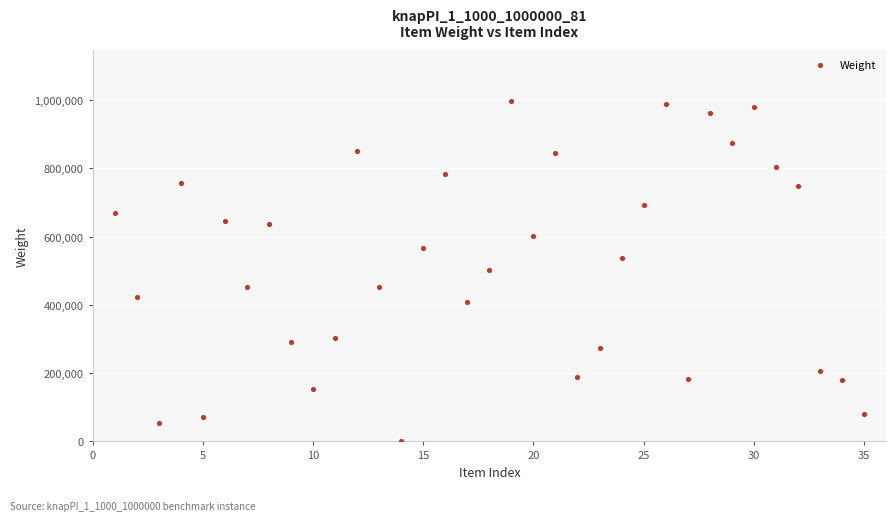

What is the range of Y values (max minus min)?

995499